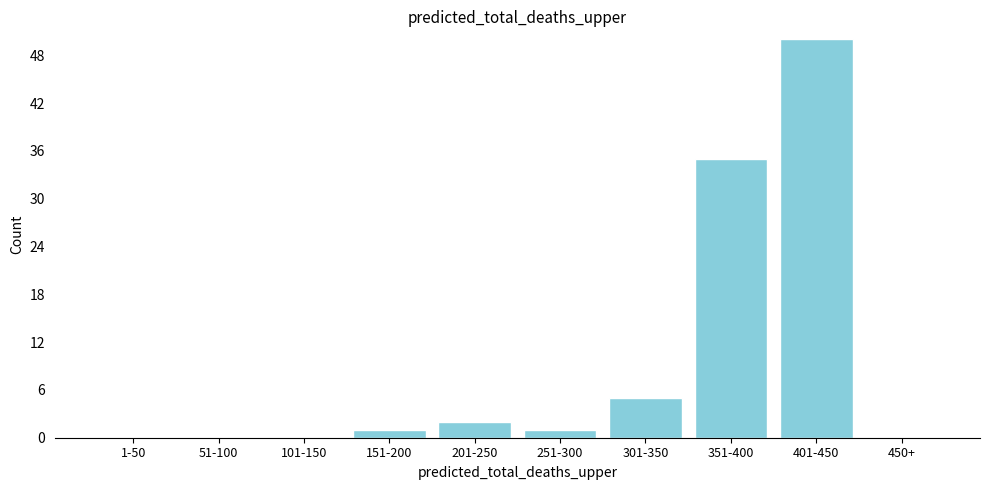

Reading right to left, extract all data points from this chart.

450+=0	401-450=50	351-400=35	301-350=5	251-300=1	201-250=2	151-200=1	101-150=0	51-100=0	1-50=0